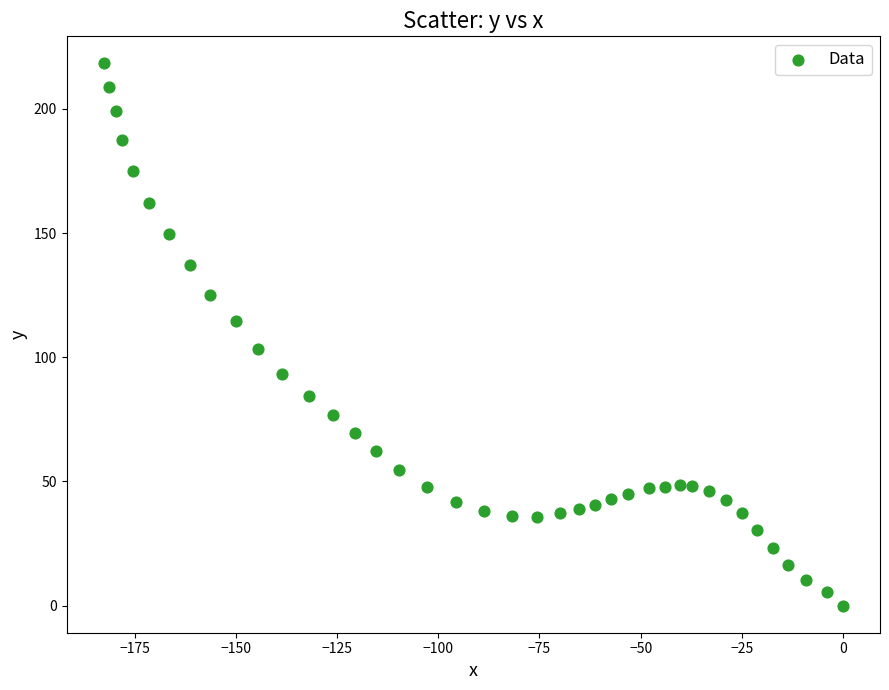

What is the range of Y values (max minus min)?

218.3